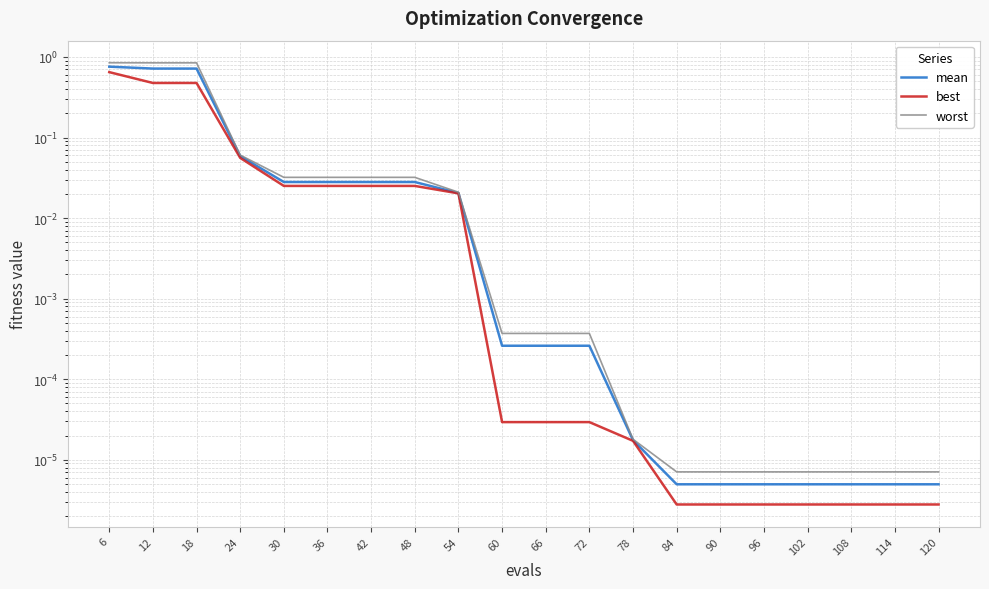

At which category does the chart reach its minimum across all series?

84